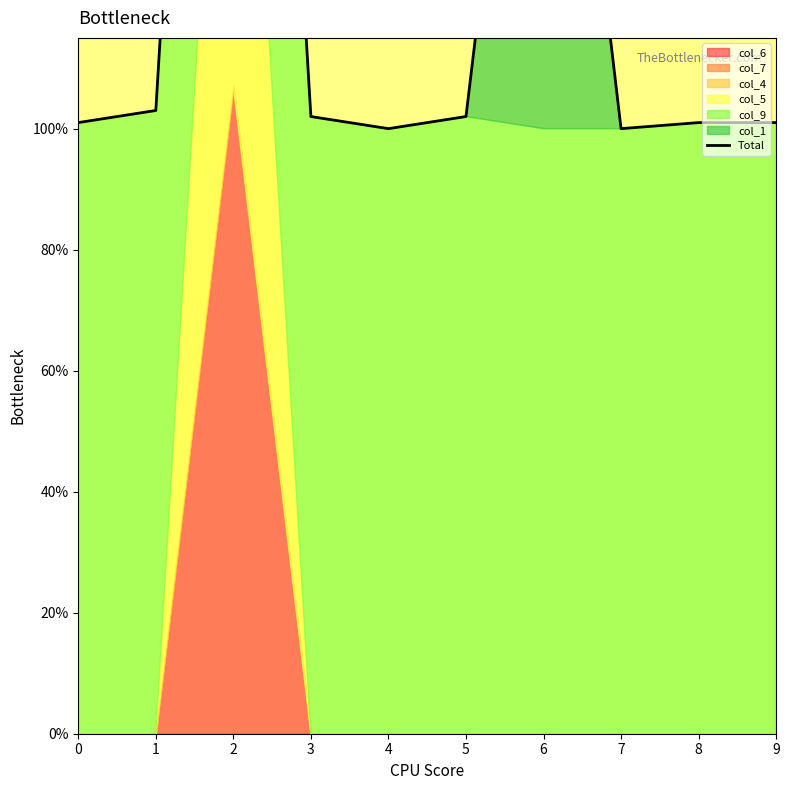

How many categories are shown in the chart?

10